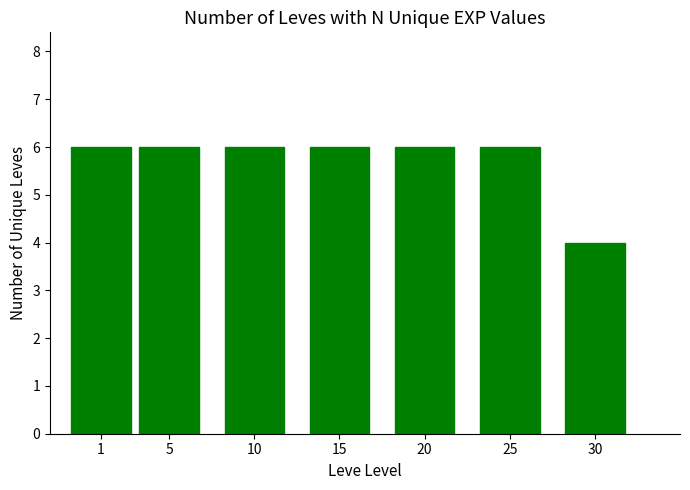

Reading left to right, transcribe all the data shown in this chart.

1=6	5=6	10=6	15=6	20=6	25=6	30=4